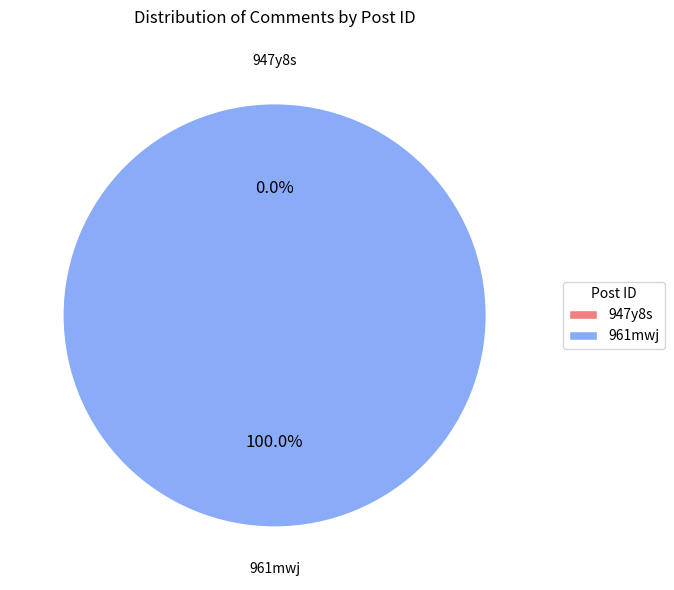

Rank the categories by value from highest to lowest.

961mwj, 947y8s